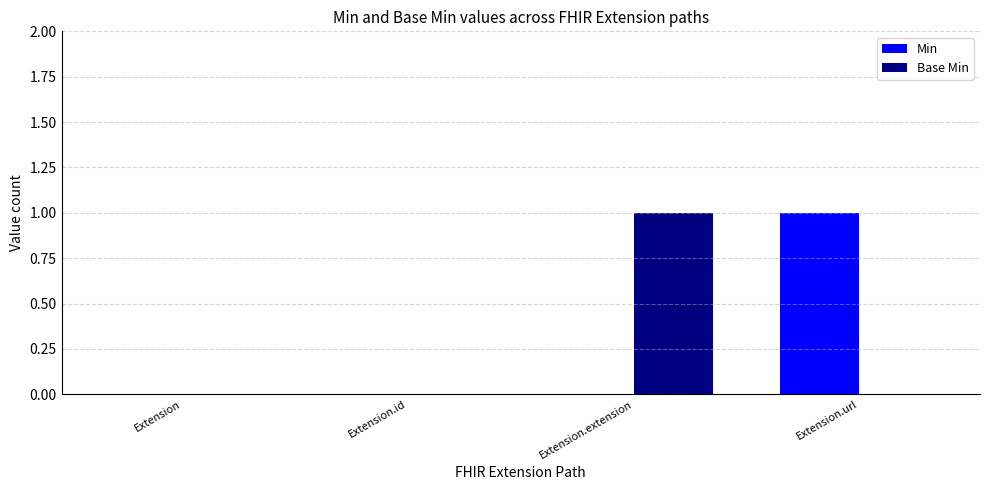

Is the value of Base Min at Extension.extension greater than the value of Min at Extension?

Yes